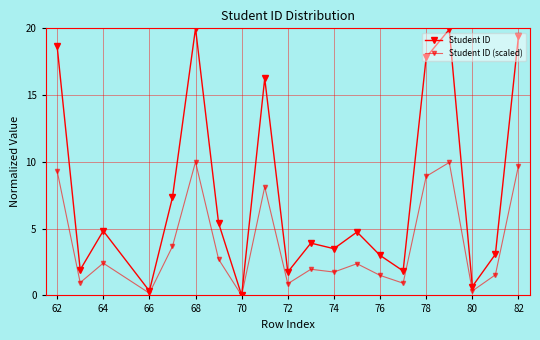

What is the greatest value displayed?

20.0